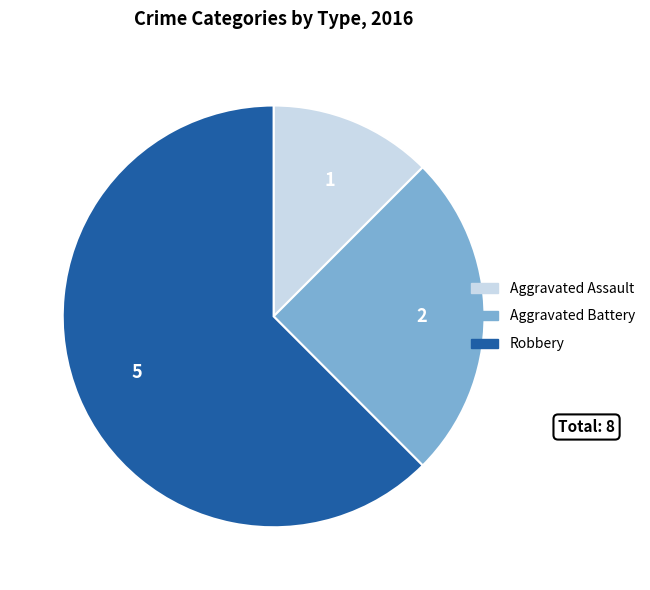

True or false: Aggravated Battery accounts for 35% of the total.

False